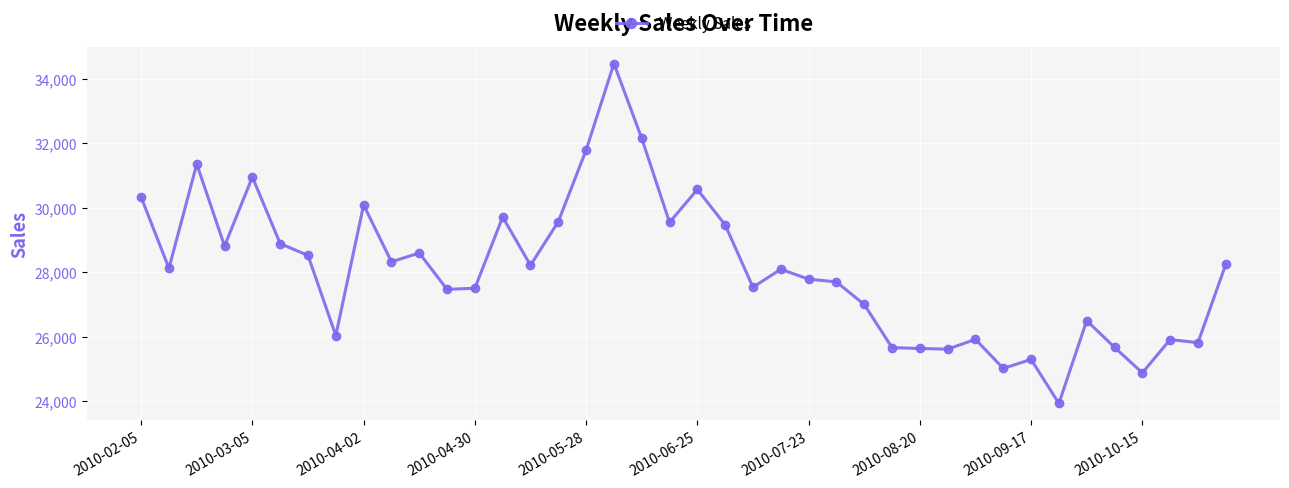

What is the value of the 32nd point from the left?

25014.8